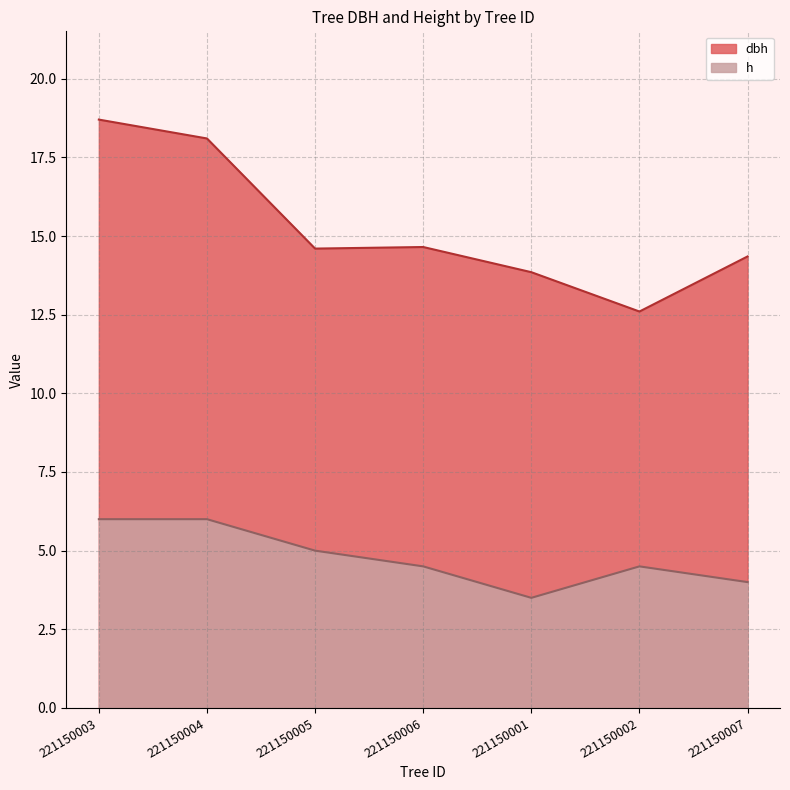

What is the minimum value for h?

3.5